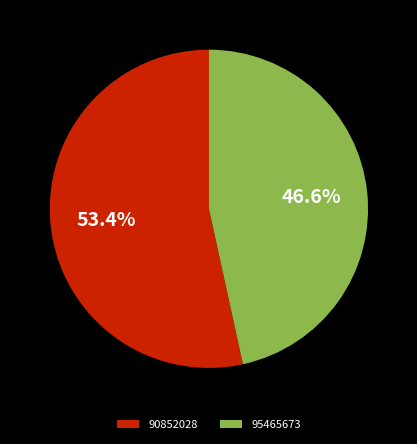

Rank the categories by value from lowest to highest.

95465673, 90852028